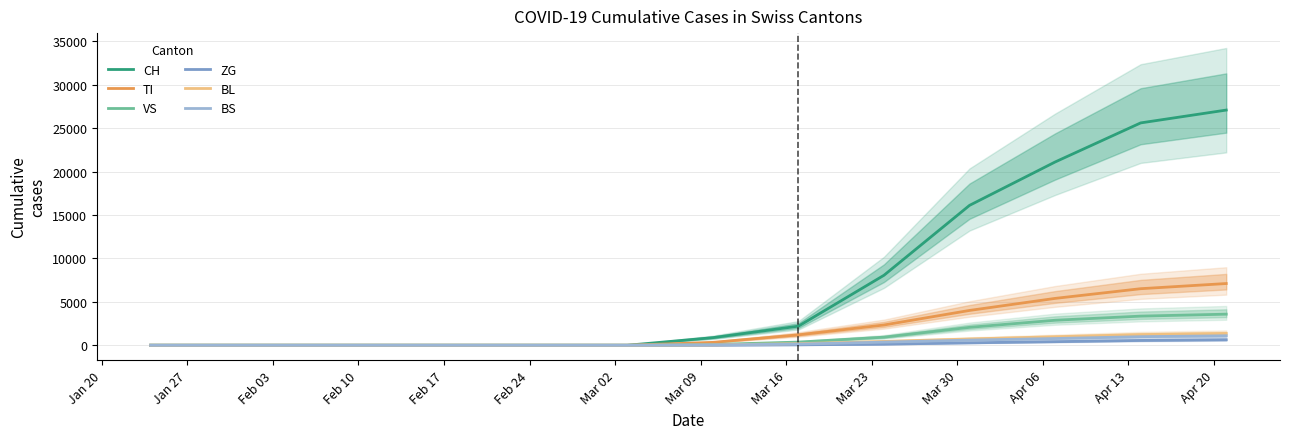

What is the value of the VS point at the 18th from the left?

2881